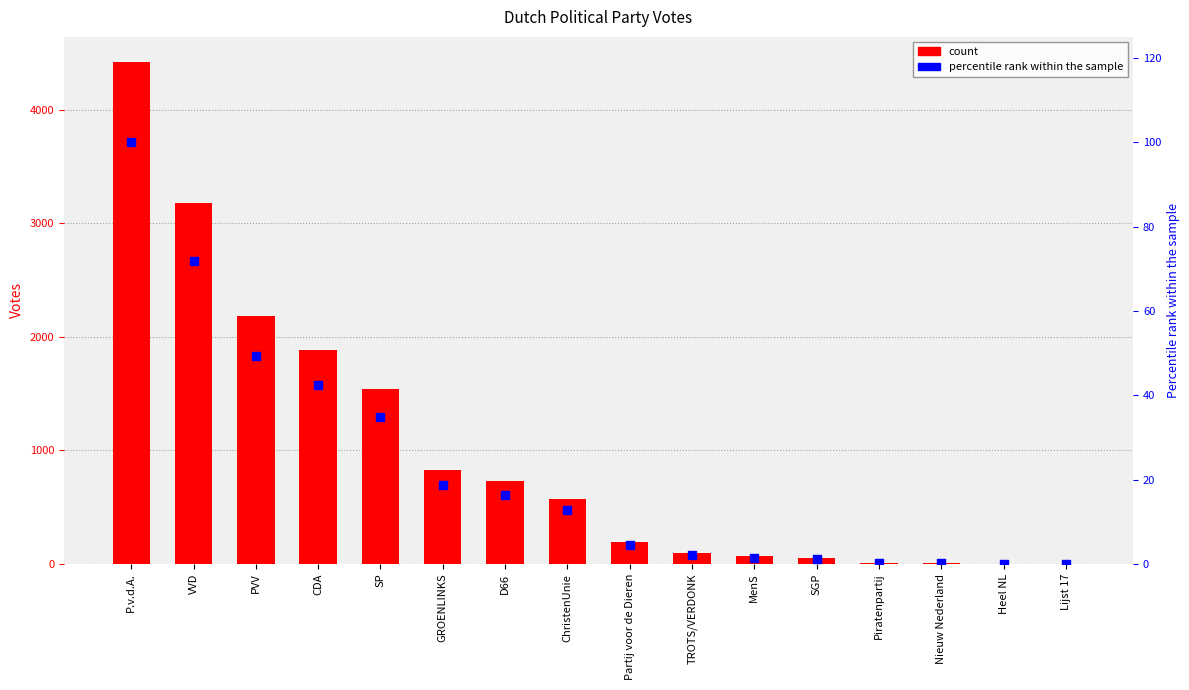

Which series contains the lowest Y value?

percentile rank within the sample